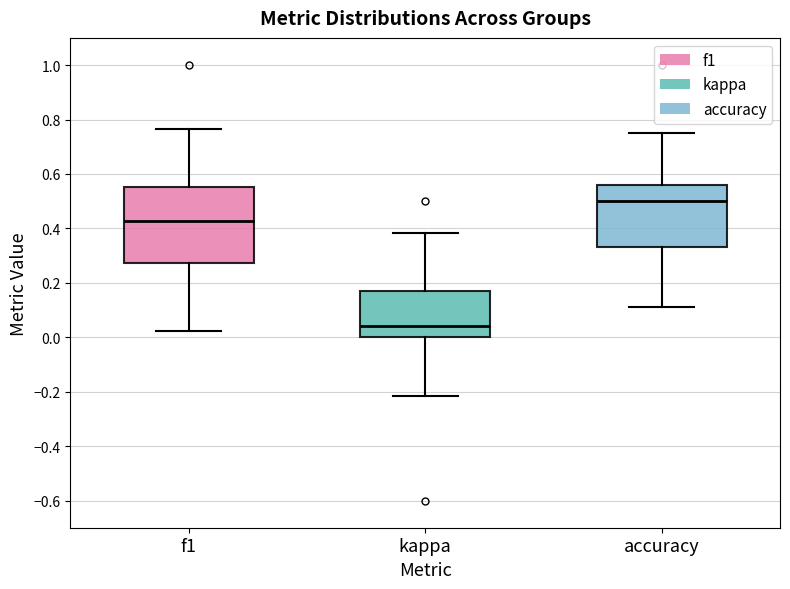

Where does the lower whisker of the box for kappa end on the y-axis? The values are not printed on the chart, so give them approximately, as read against the axis.

-0.22